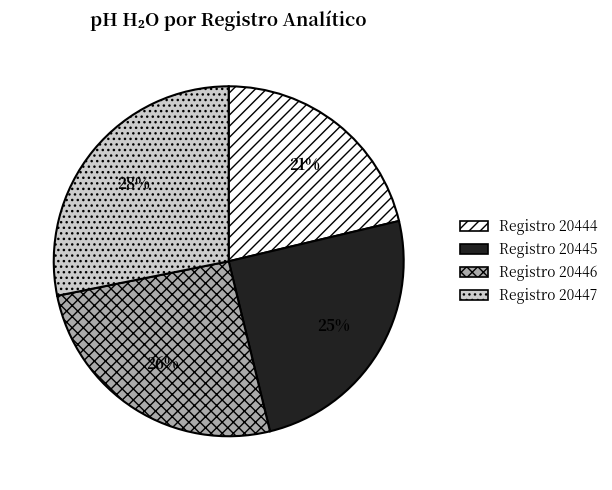

Is there a majority slice in this chart?

No